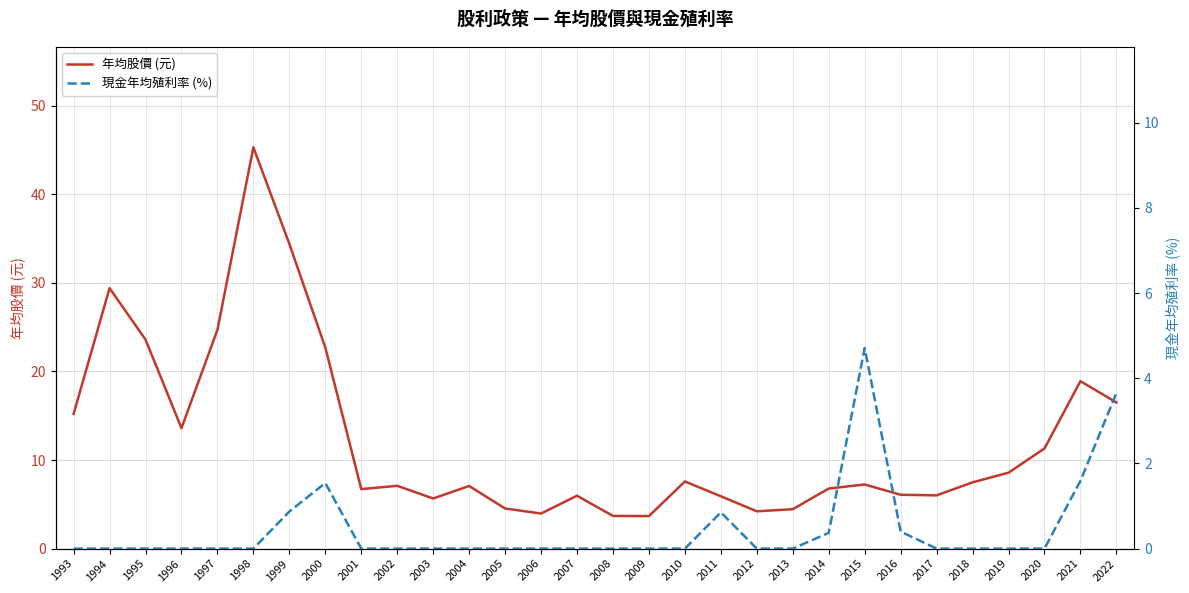

True or false: 年均股價 (元) and 現金年均殖利率 (%) cross at least once.

False